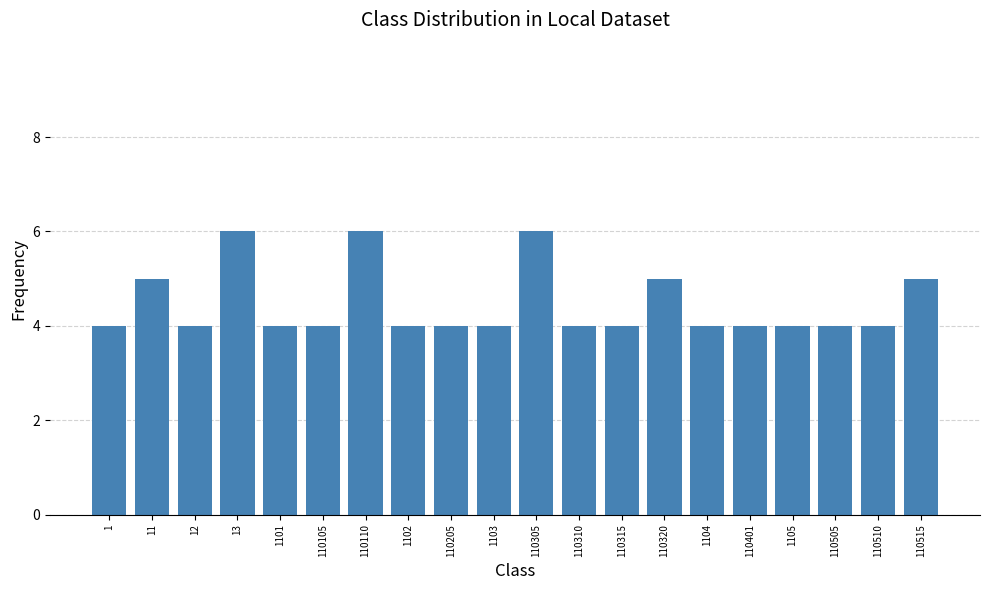

Reading right to left, transcribe all the data shown in this chart.

110515=5	110510=4	110505=4	1105=4	110401=4	1104=4	110320=5	110315=4	110310=4	110305=6	1103=4	110205=4	1102=4	110110=6	110105=4	1101=4	13=6	12=4	11=5	1=4